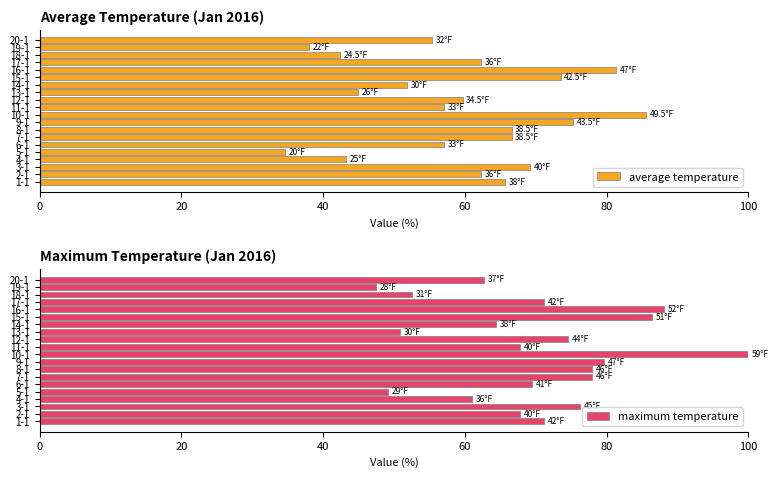

What is the greatest value displayed?

100.0